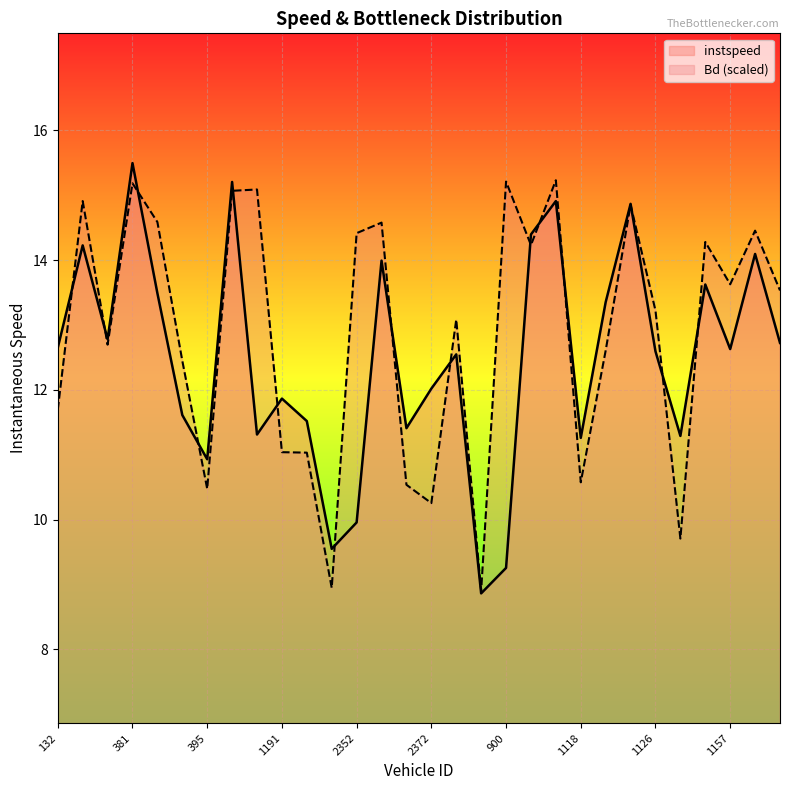

Which label corresponds to the largest value in the chart?

381